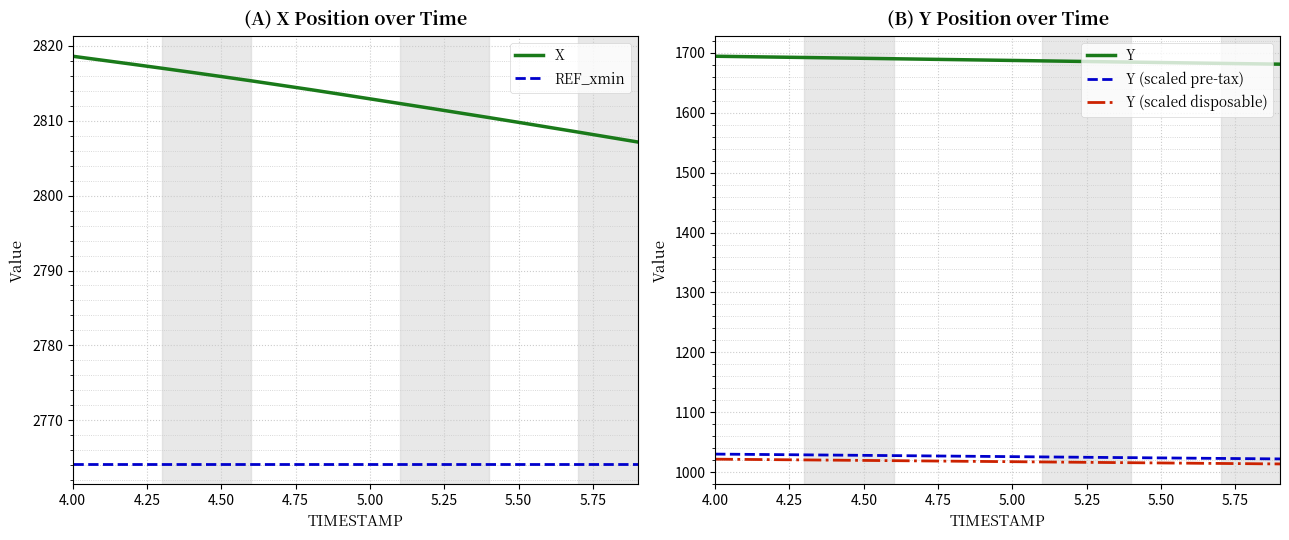

True or false: Y has more than 2 interior local peaks.

False